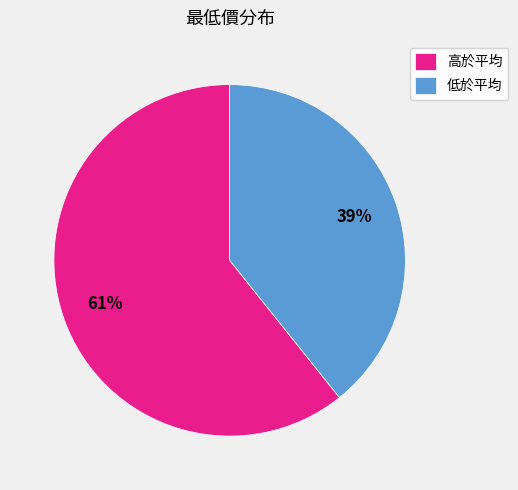

Is there any slice that represents more than half of the pie?

Yes